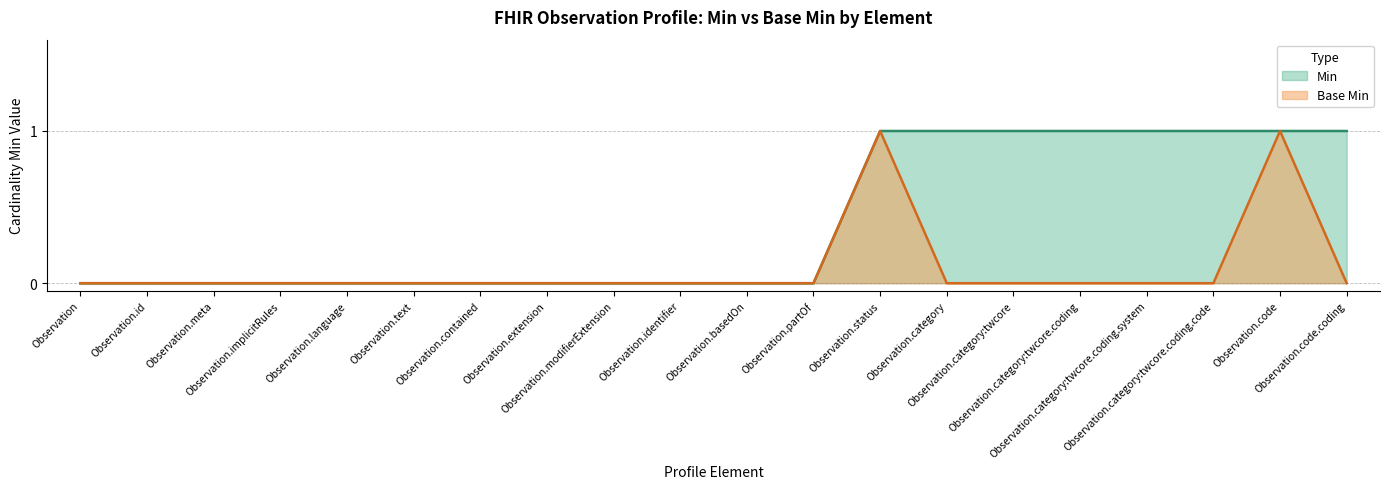

What position from the right is Observation.implicitRules?

17